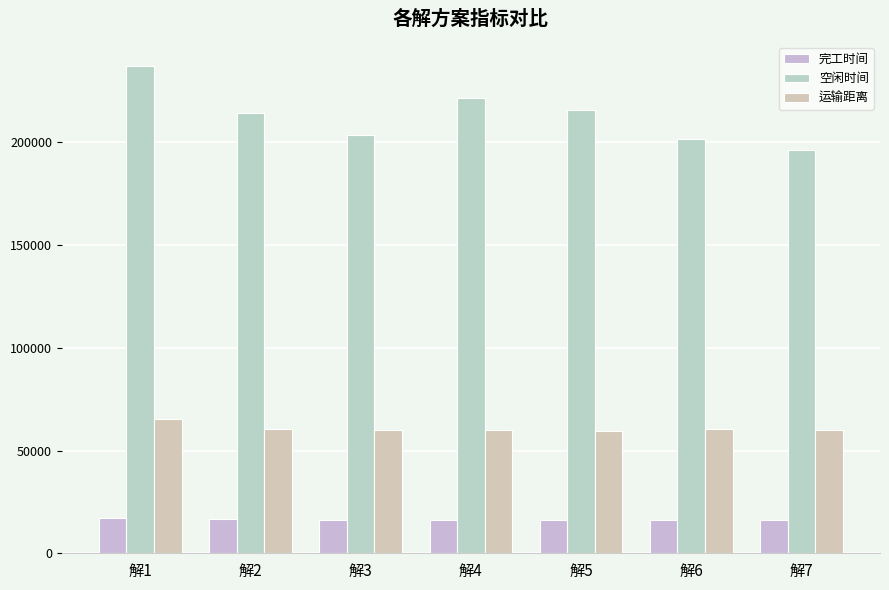

What is the difference between the maximum and minimum values in the 空闲时间 series?

40828.5